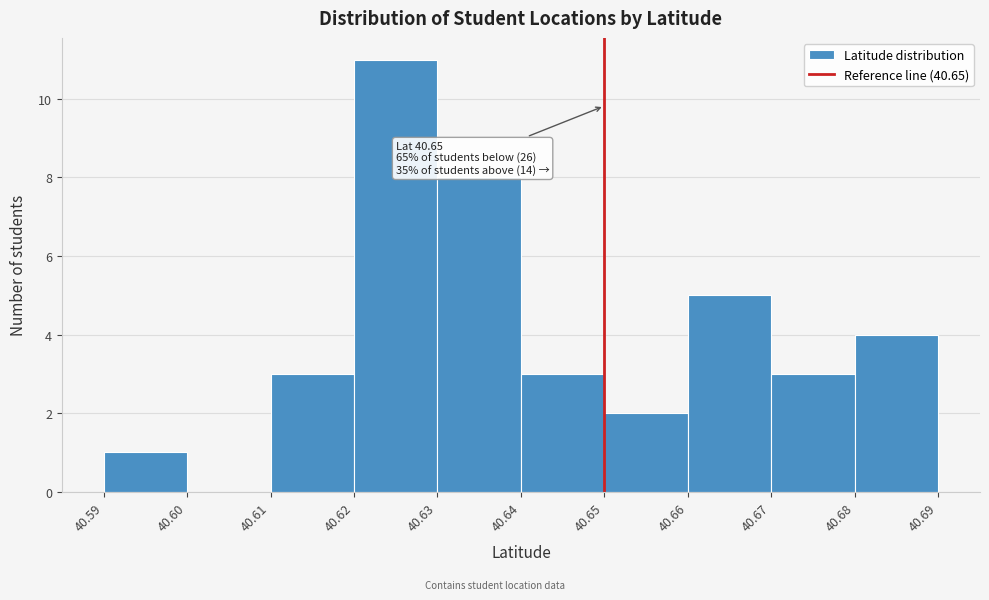

Which range on the x-axis has the tallest bar?

40.62 to 40.63